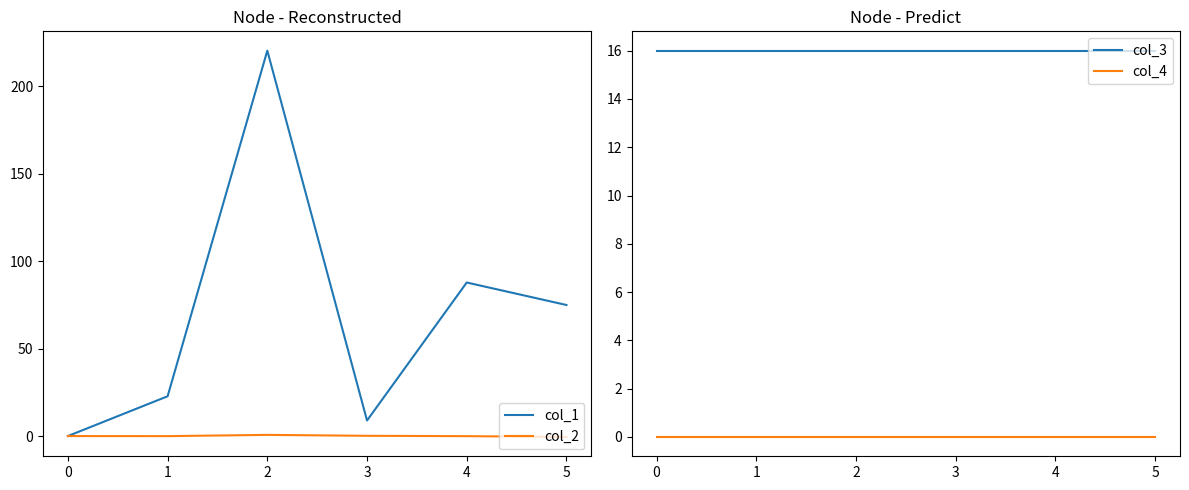

The value of col_1 at 0 is 0.0. True or false?

True